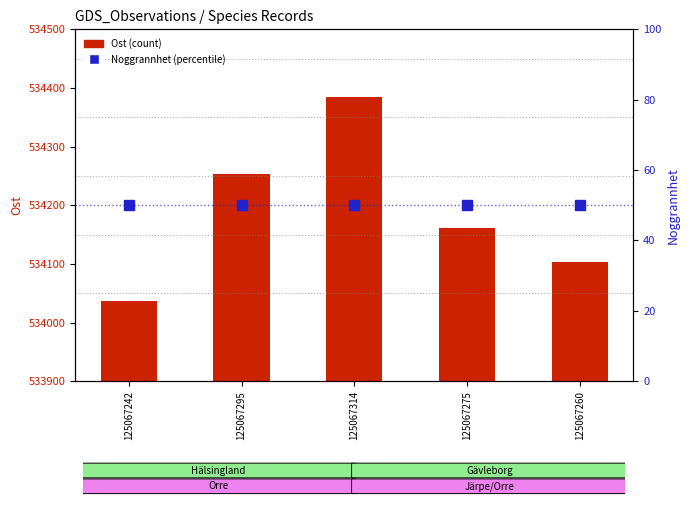

Reading left to right, transcribe all the data shown in this chart.

Ost (count): 125067242=534037	125067295=534253	125067314=534384	125067275=534161	125067260=534103
Noggrannhet (percentile): 125067242=50	125067295=50	125067314=50	125067275=50	125067260=50